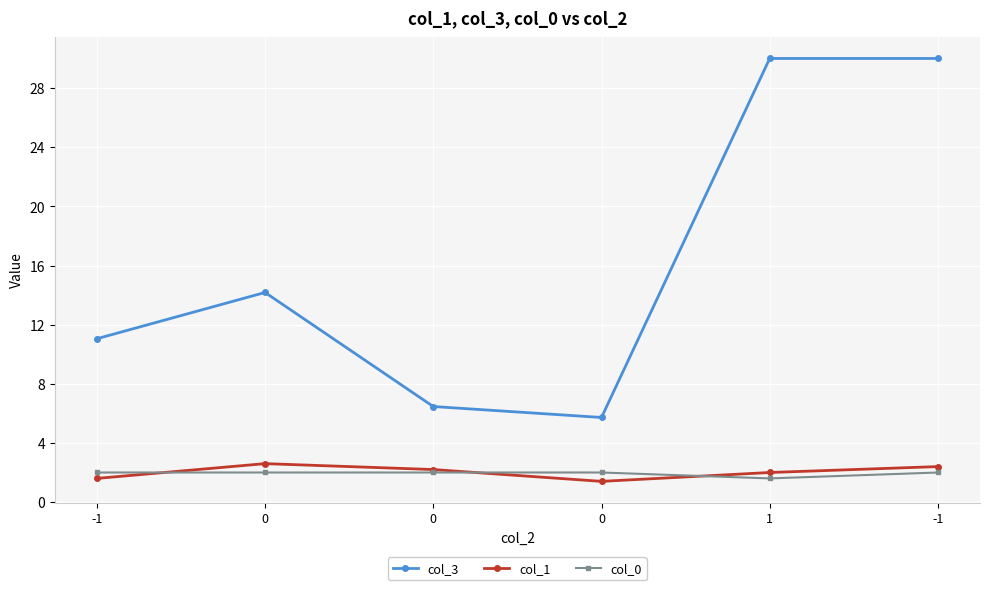

What is the lowest value of the col_0 series?

1.6